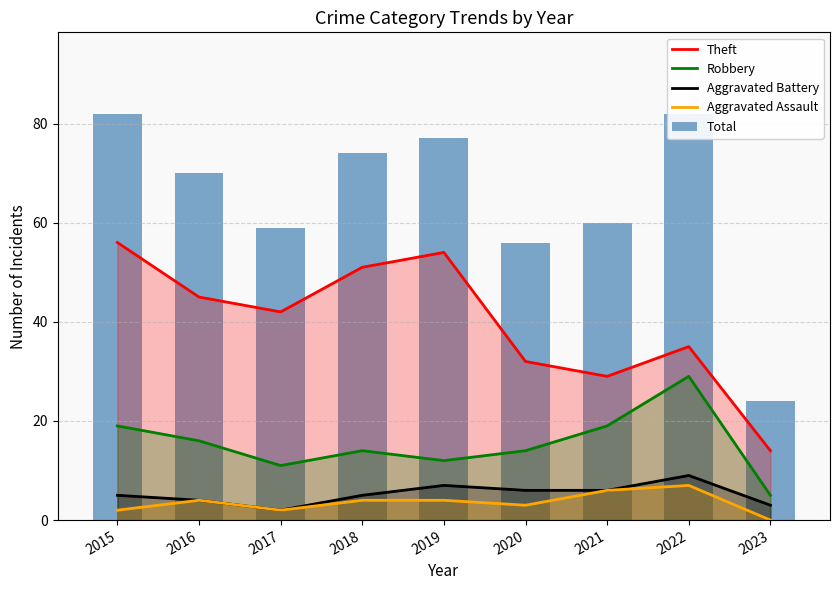

Where is Aggravated Assault nearest to the value 3?

2020